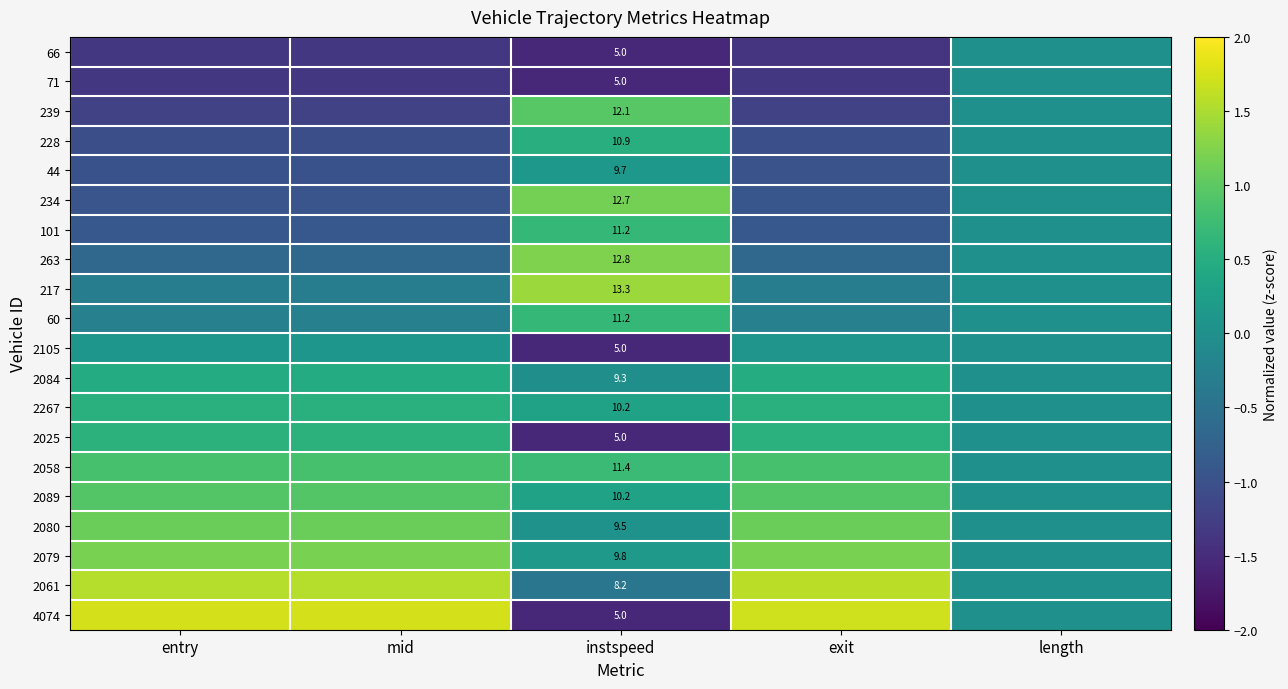

List the series in order of their peak value, highest first.

4074, 2061, 217, 263, 2079, 234, 2080, 239, 2089, 2058, 60, 101, 2025, 2267, 228, 2084, 44, 2105, 66, 71